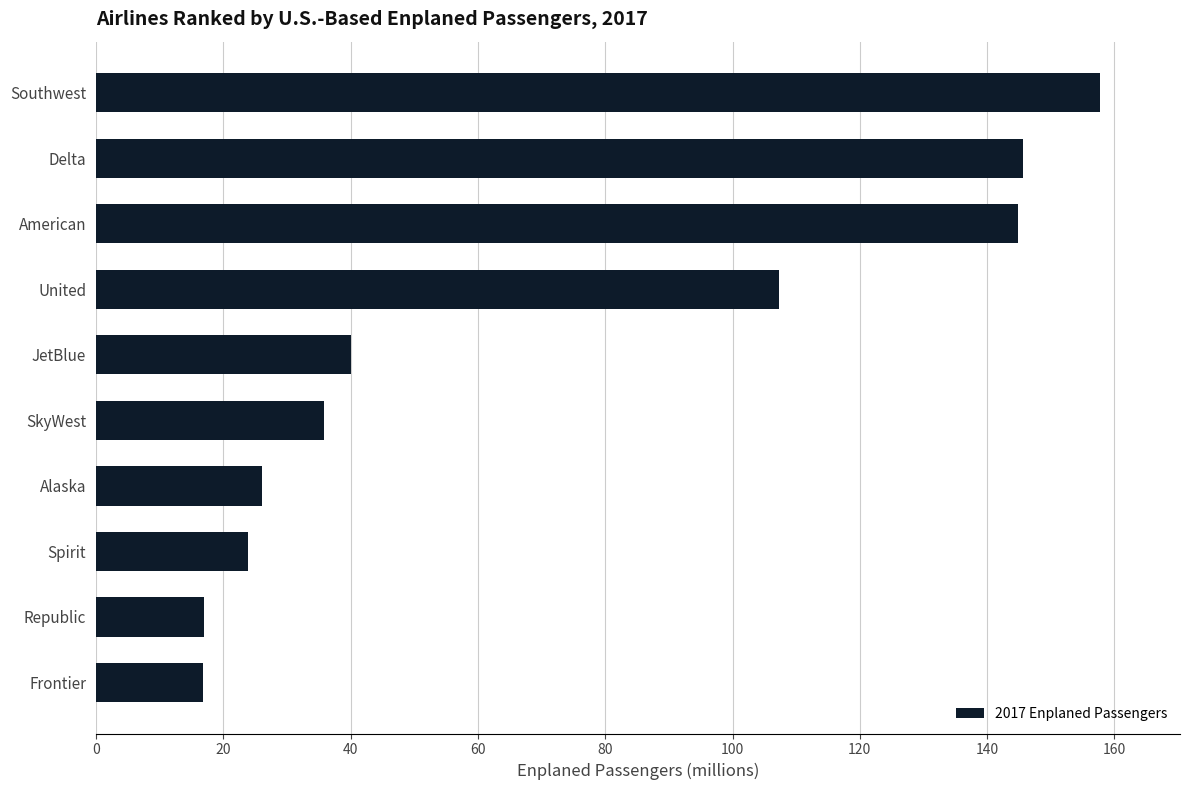

Count the number of values greater than 40.

5